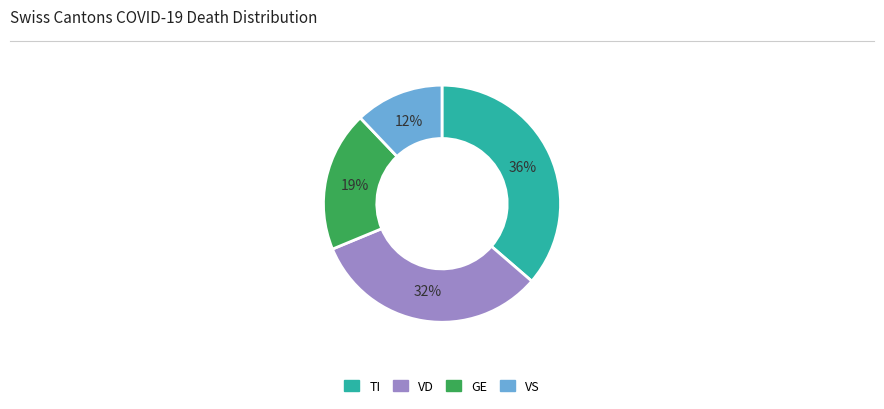

To the nearest percent, what is the difference between the largest and smallest slice percentages?

24%